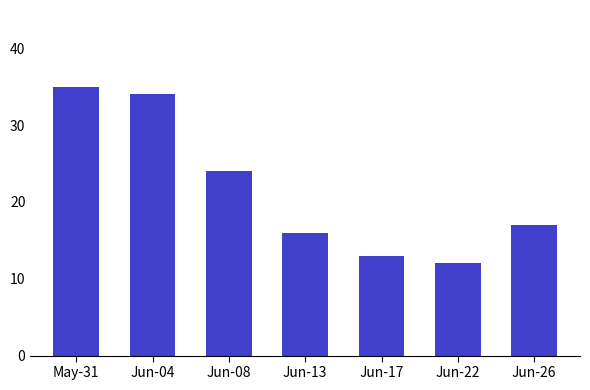

Reading left to right, what are all the values shown in this chart?

May-31=35	Jun-04=34	Jun-08=24	Jun-13=16	Jun-17=13	Jun-22=12	Jun-26=17